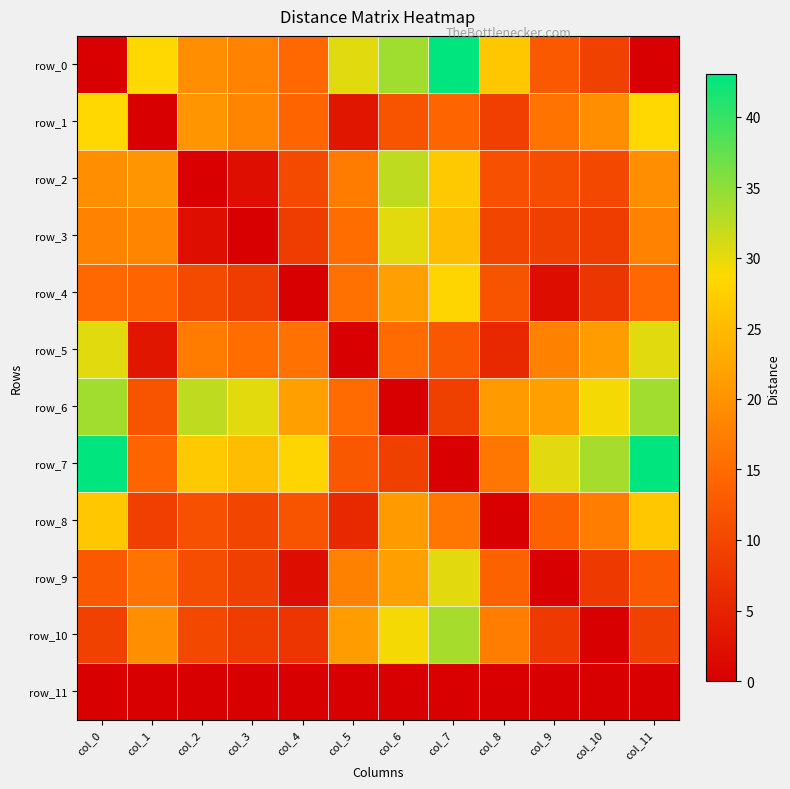

Is it true that row_11 equals 0.0 at col_11?

True